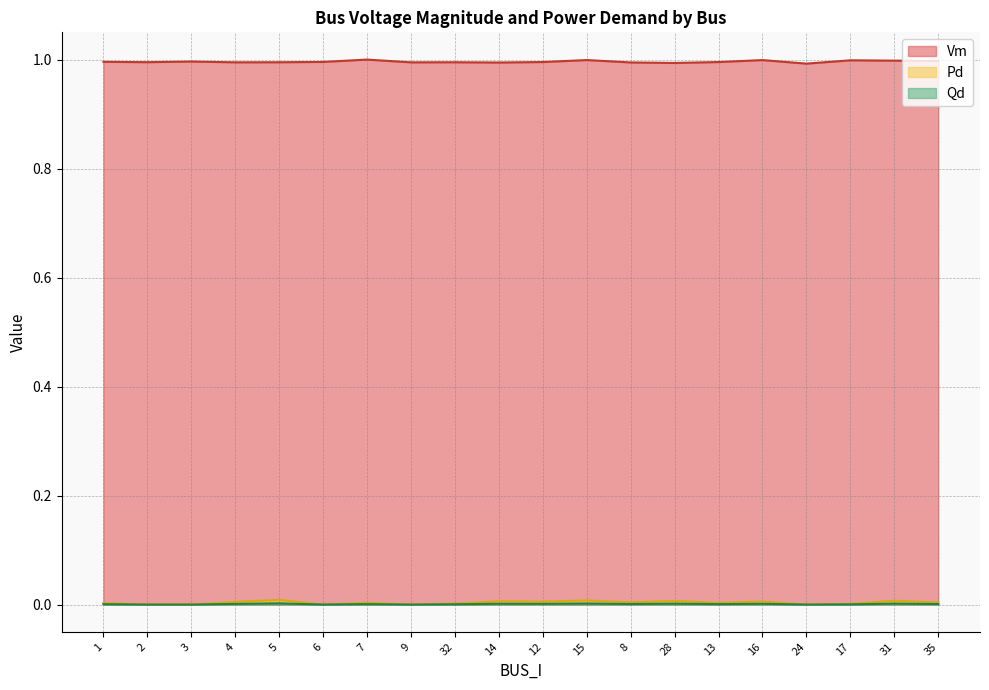

What is the spread (max minus min) of values at 8?

1.0